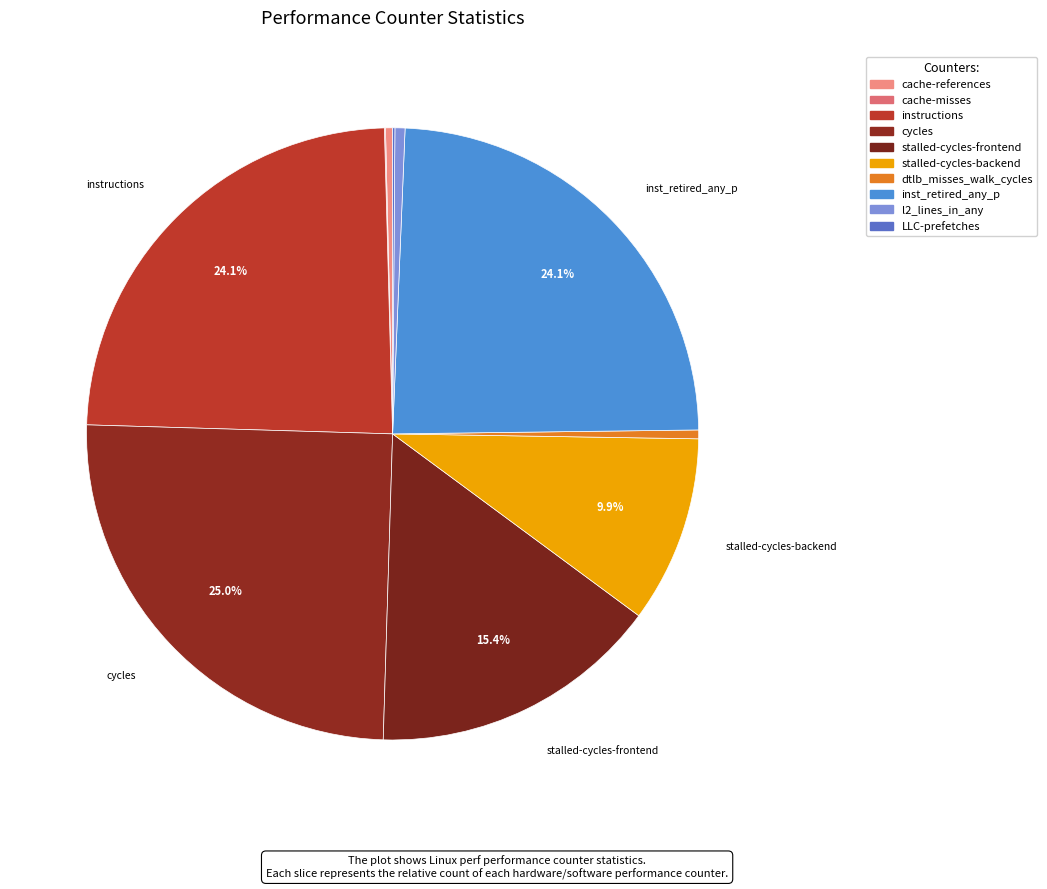

How many slices are in this pie chart?

10